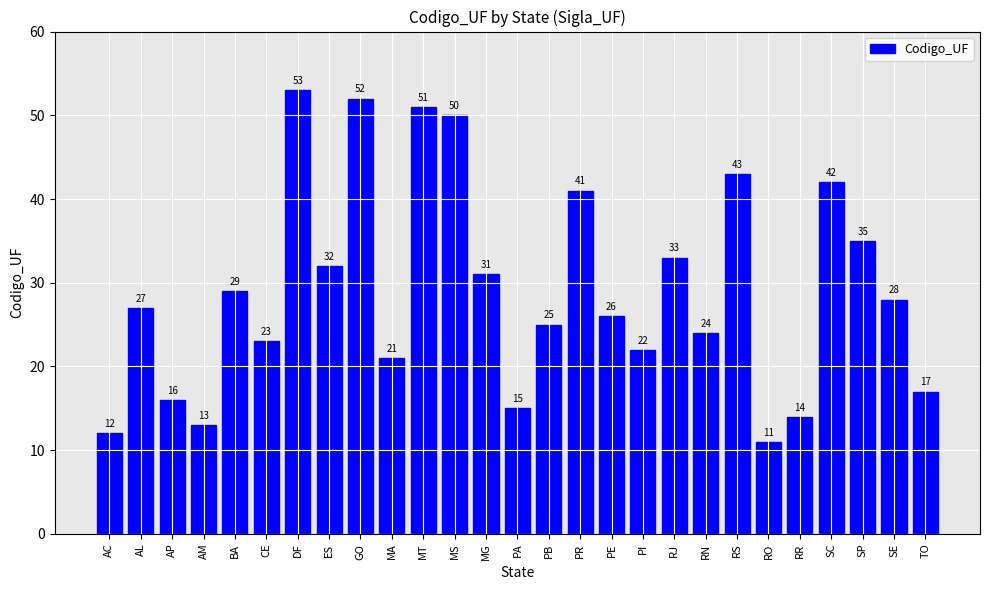

How many data points does each series have?

27